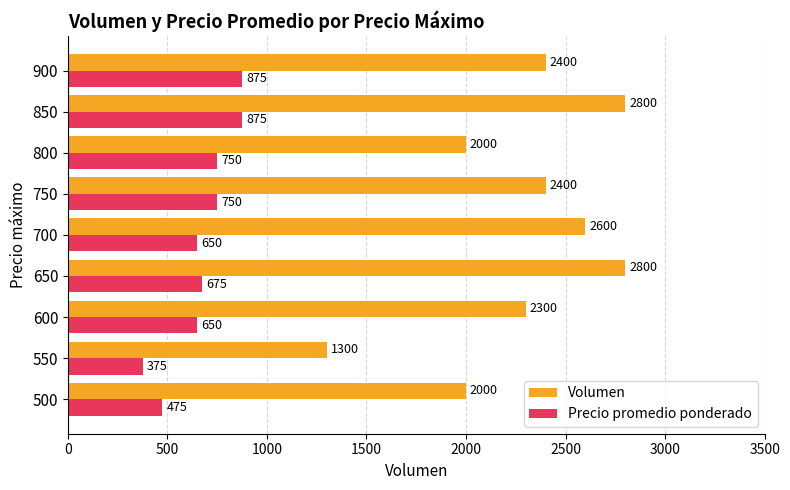

True or false: Precio promedio ponderado has a value of 475 at 500.

True